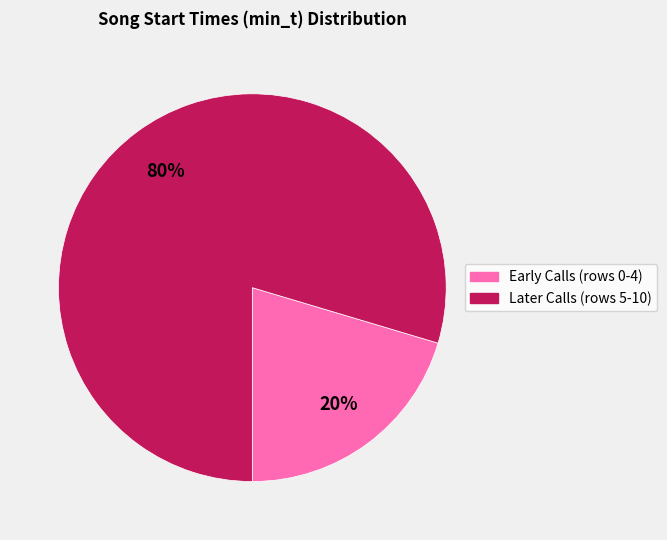

To the nearest percent, what is the average slice percentage?

50%